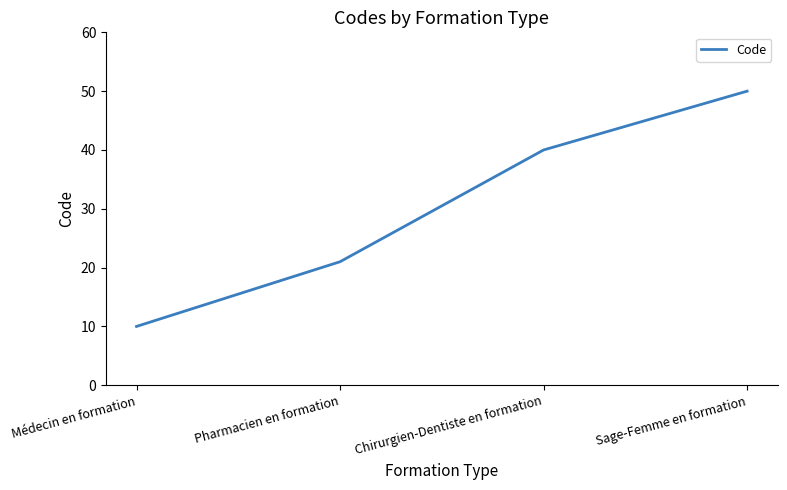

What is the difference between the second highest and minimum values?

30